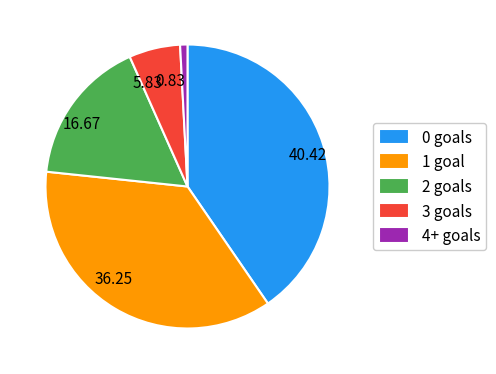

Does any single category account for the majority?

No